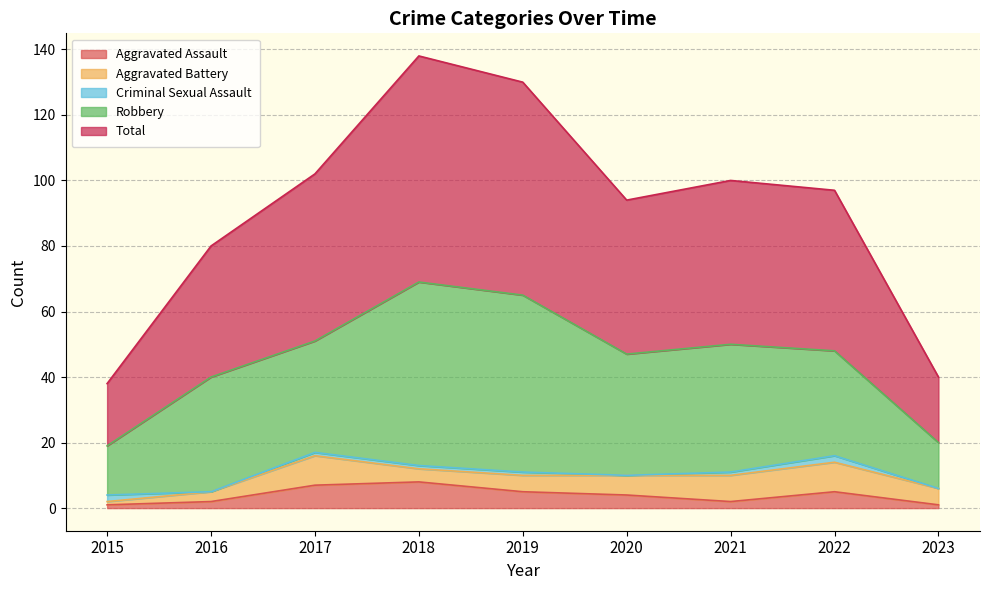

How many lines are shown in the chart?

5